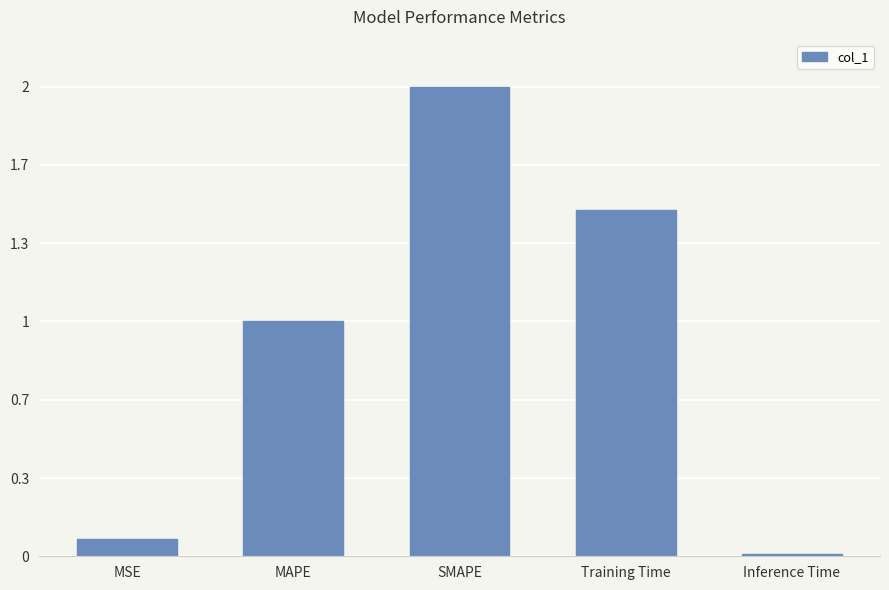

Rank the categories by value from lowest to highest.

Inference Time, MSE, MAPE, Training Time, SMAPE